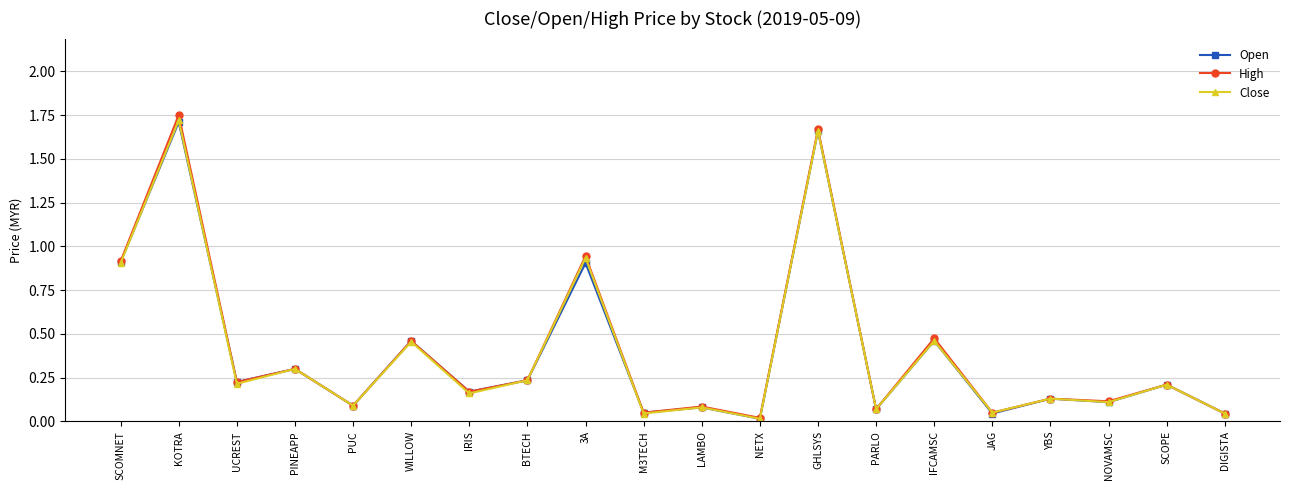

What are all the series names shown in the legend?

Open, High, Close